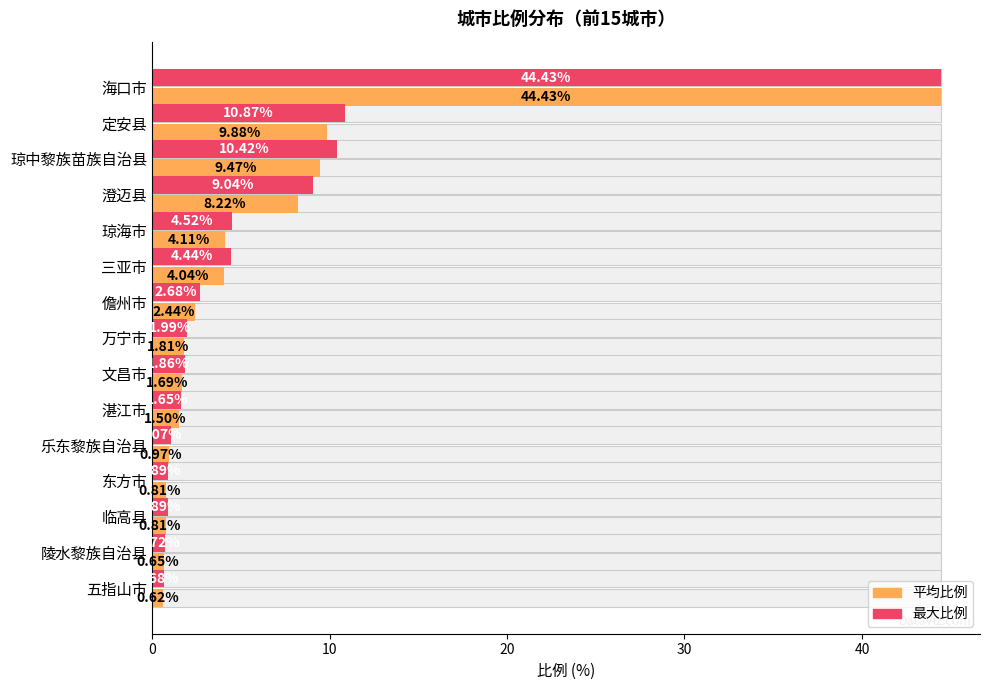

What are all the series names shown in the legend?

比例 (平均), 比例 (最大)